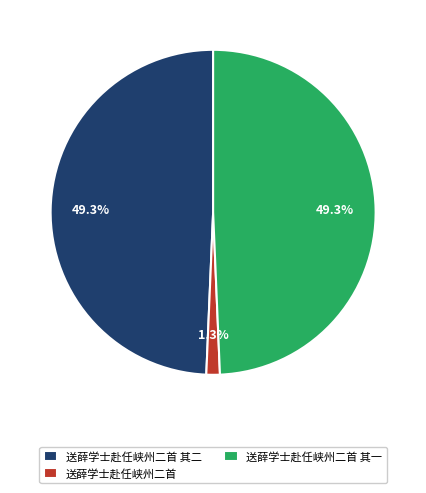

What percentage is NOT represented by 送薛学士赴任峡州二首?

98.7%